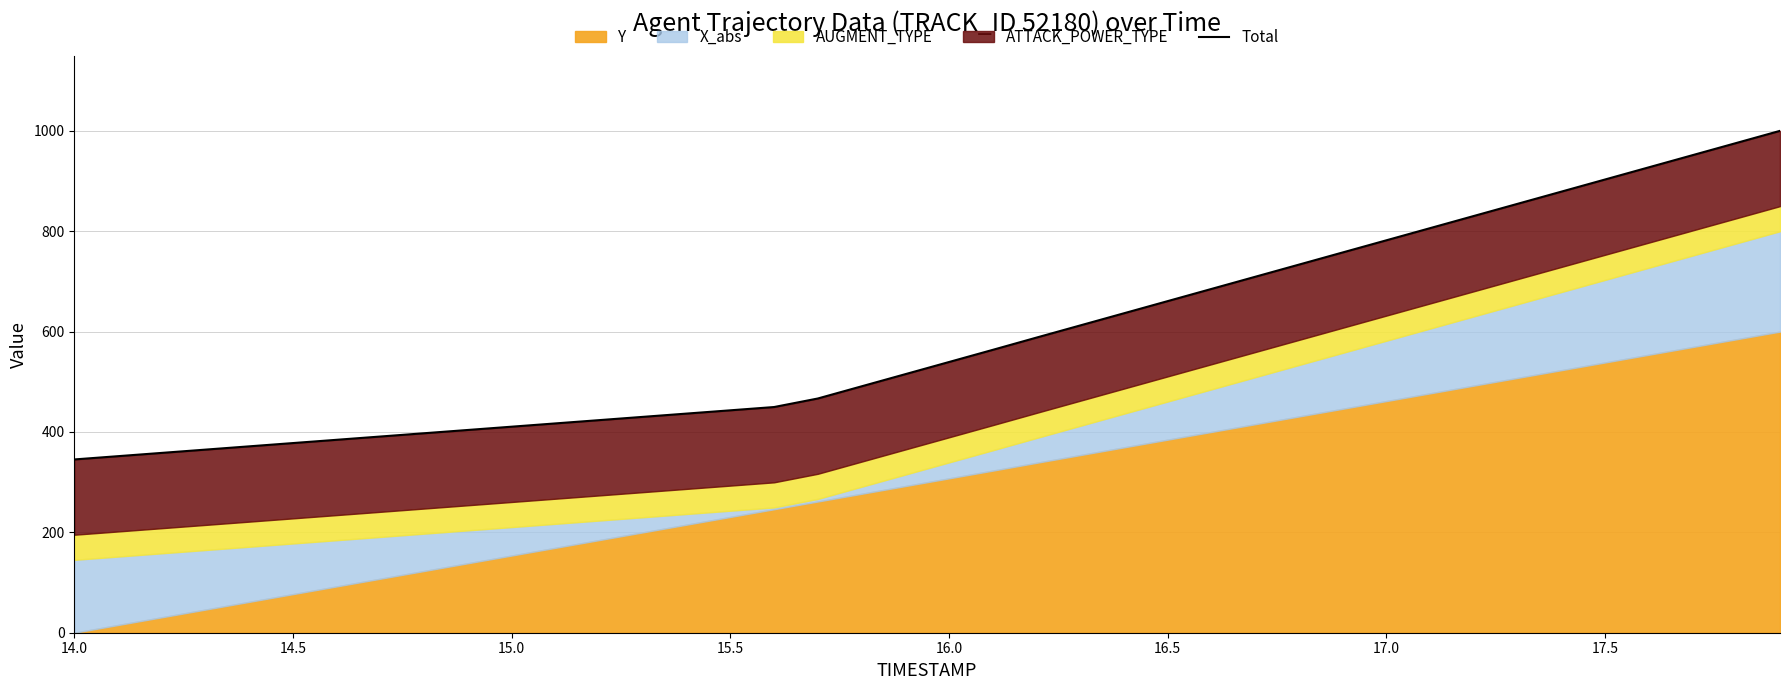

How many categories are shown in the chart?

40